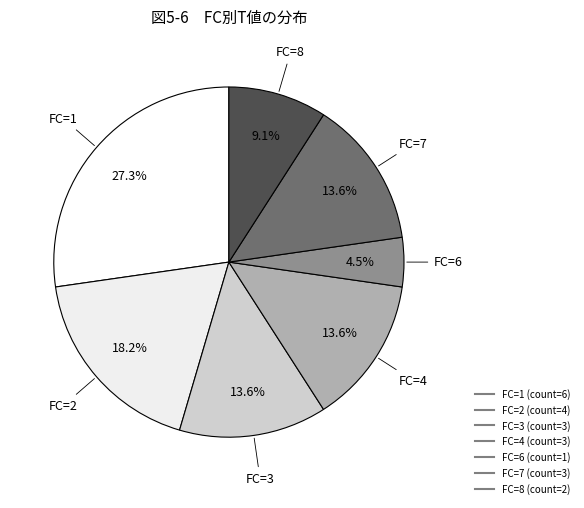

Count the number of slices in the pie.

7